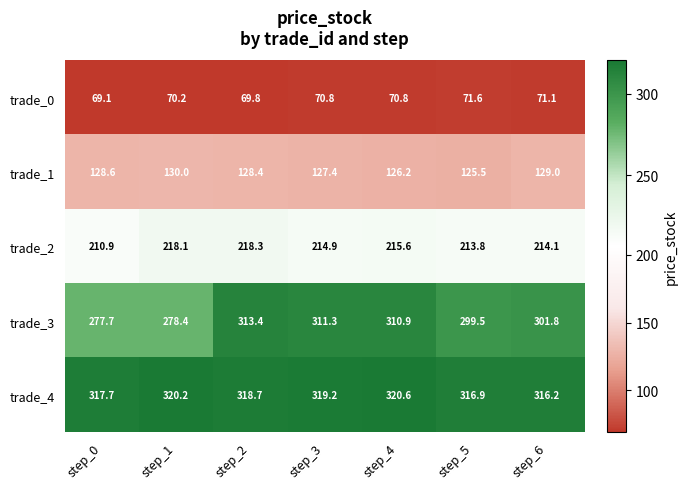

Which series changed the most between step_2 and step_6?

trade_3